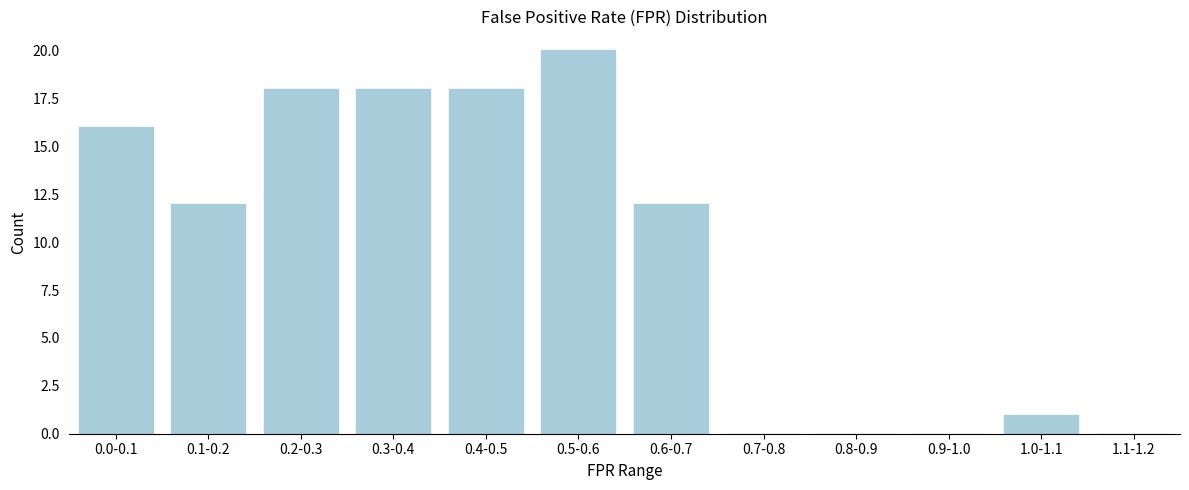

Reading right to left, extract all data points from this chart.

1.1-1.2=0	1.0-1.1=1	0.9-1.0=0	0.8-0.9=0	0.7-0.8=0	0.6-0.7=12	0.5-0.6=20	0.4-0.5=18	0.3-0.4=18	0.2-0.3=18	0.1-0.2=12	0.0-0.1=16